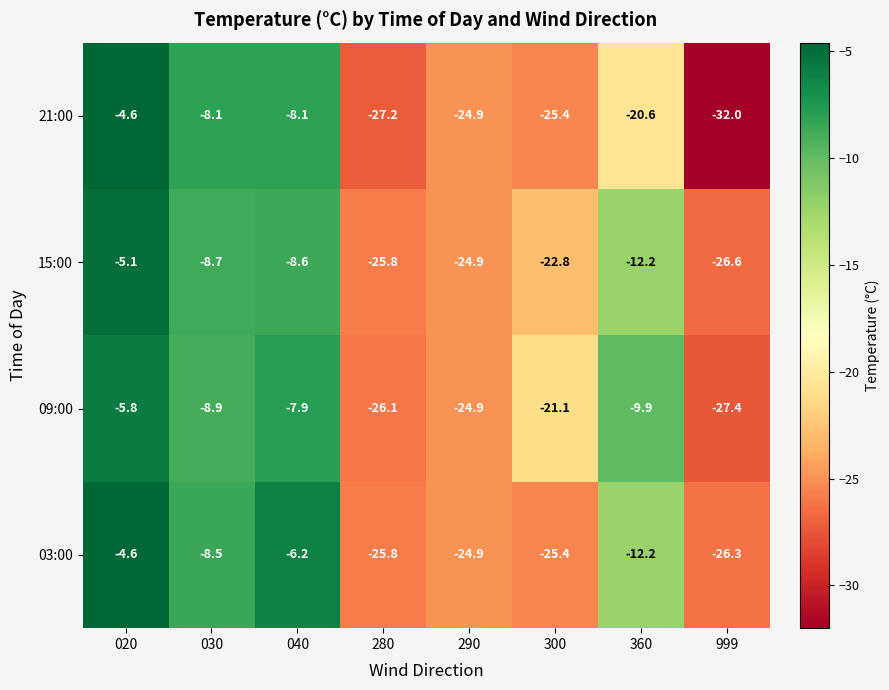

Count the number of categories in the chart.

8